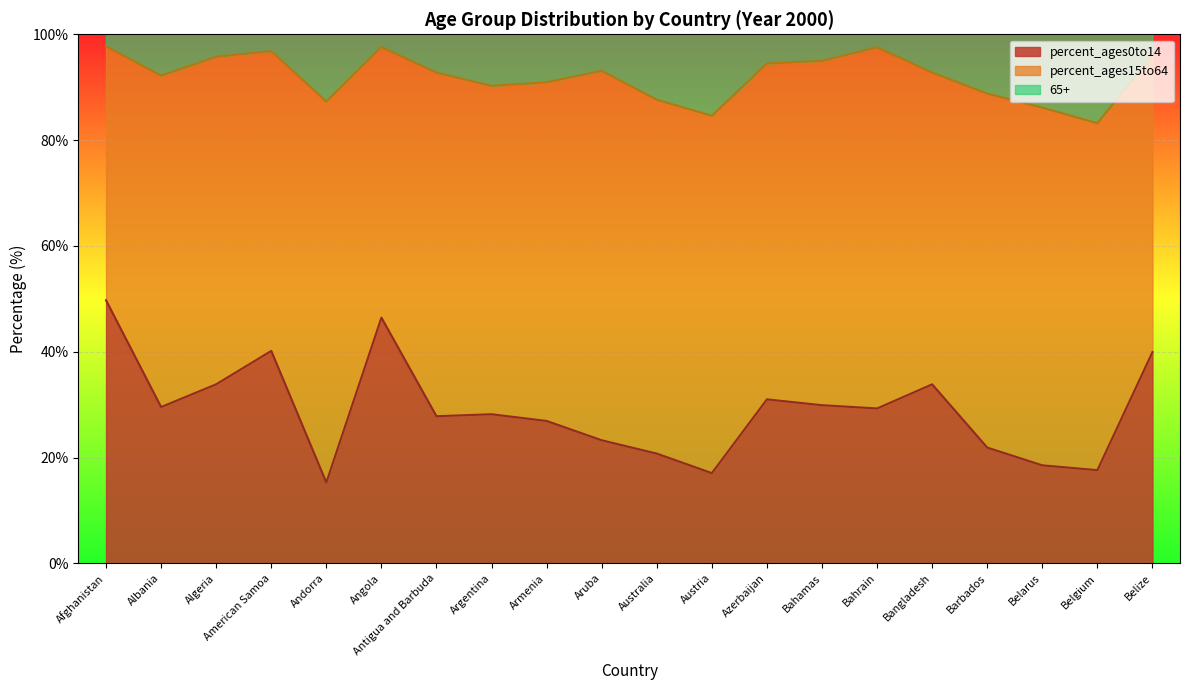

What is the sum of the values at Belgium and Bahamas?

47.5